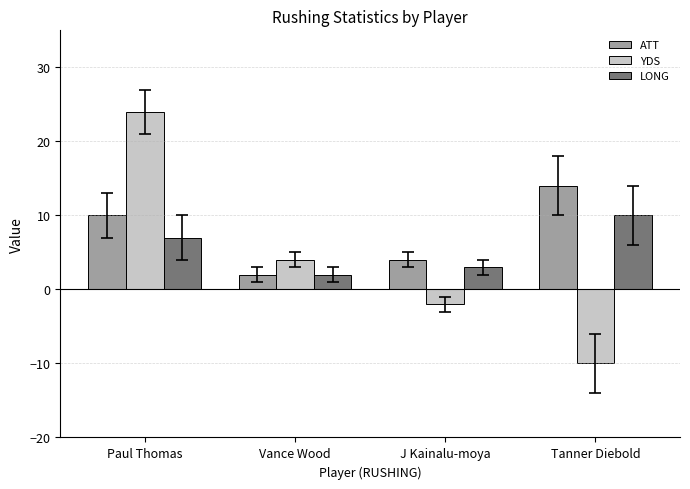

What is the sum of the LONG values at J Kainalu-moya and Paul Thomas?

10